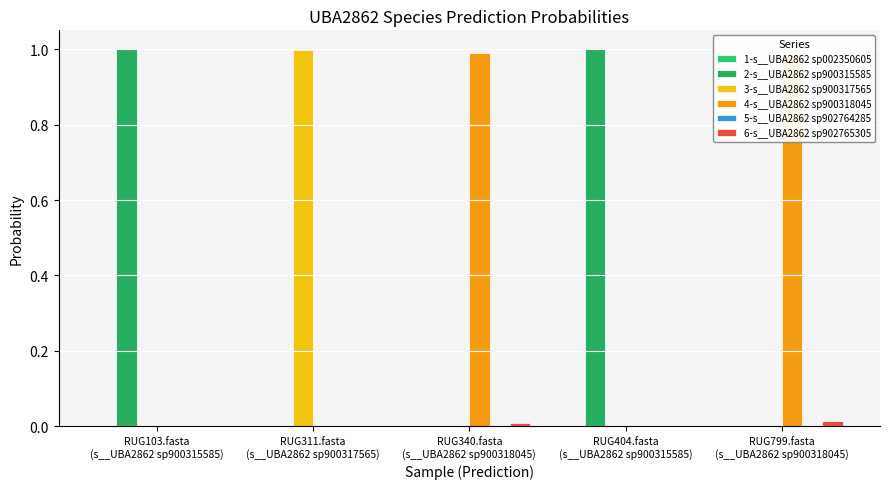

How many data points does each series have?

5